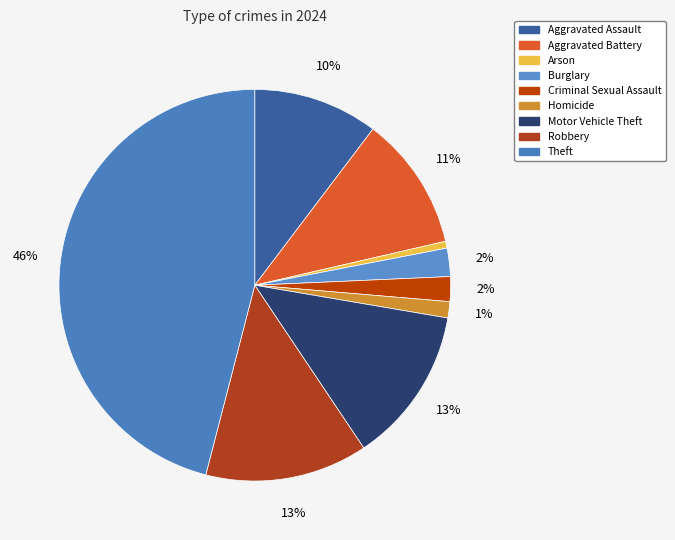

Is there a majority slice in this chart?

No